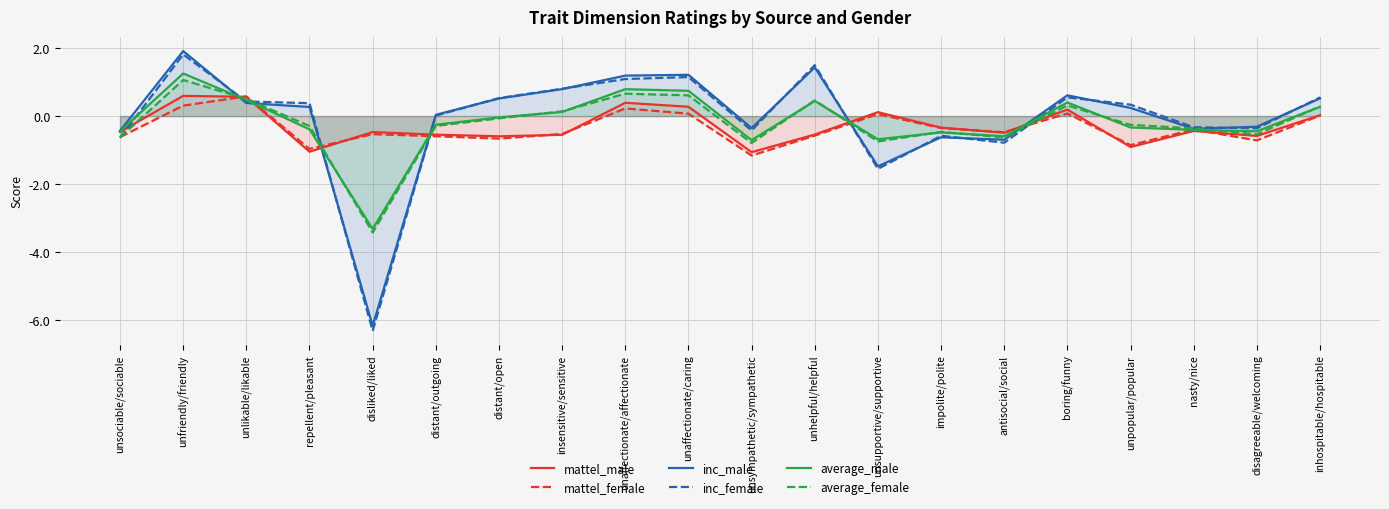

Between which two adjacent categories do average_female and mattel_male first intersect?

unsociable/sociable and unfriendly/friendly